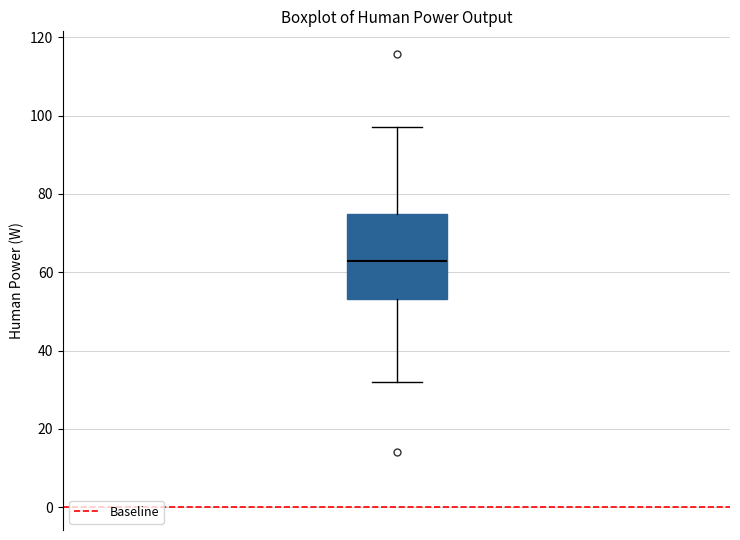

Transcribe this box plot: give where the median line is, the range the box spans, and where the two whiskers end, as read against the y-axis. The values are not printed on the chart, so give them approximately, as read against the axis.

median 62, box 54 to 74, whiskers 32 to 98